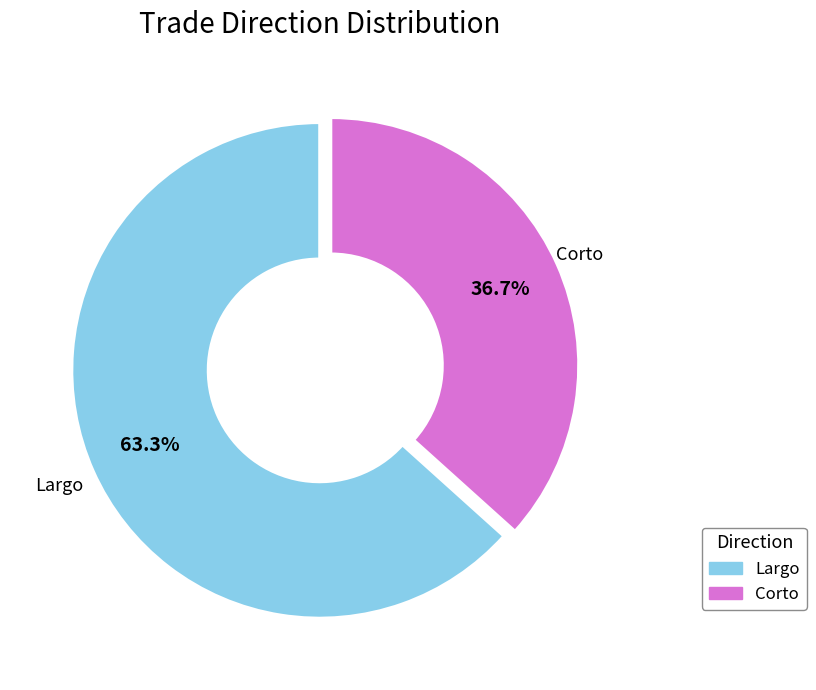

True or false: Corto accounts for 37% of the total.

True